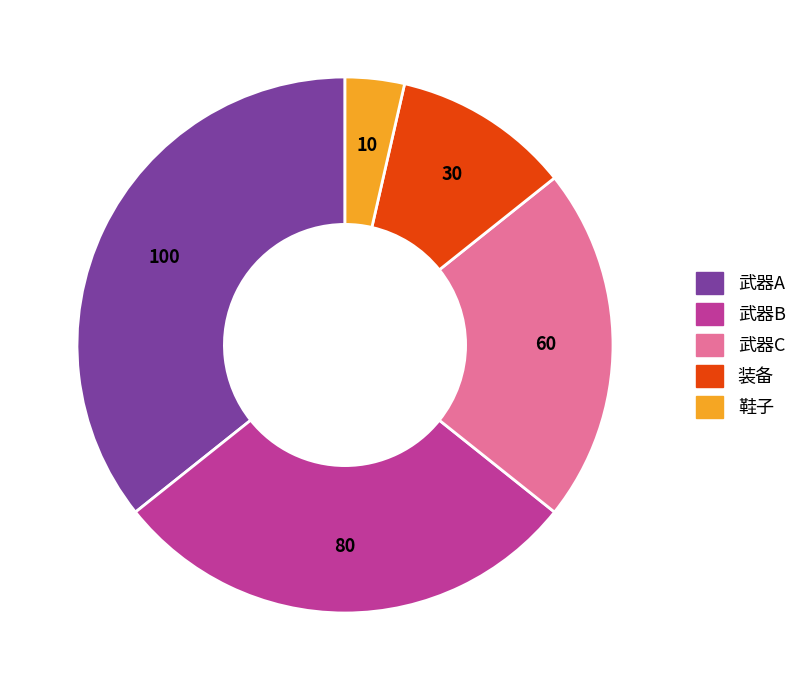

Approximately how many times larger is the value at 武器A compared to 装备?

3.3